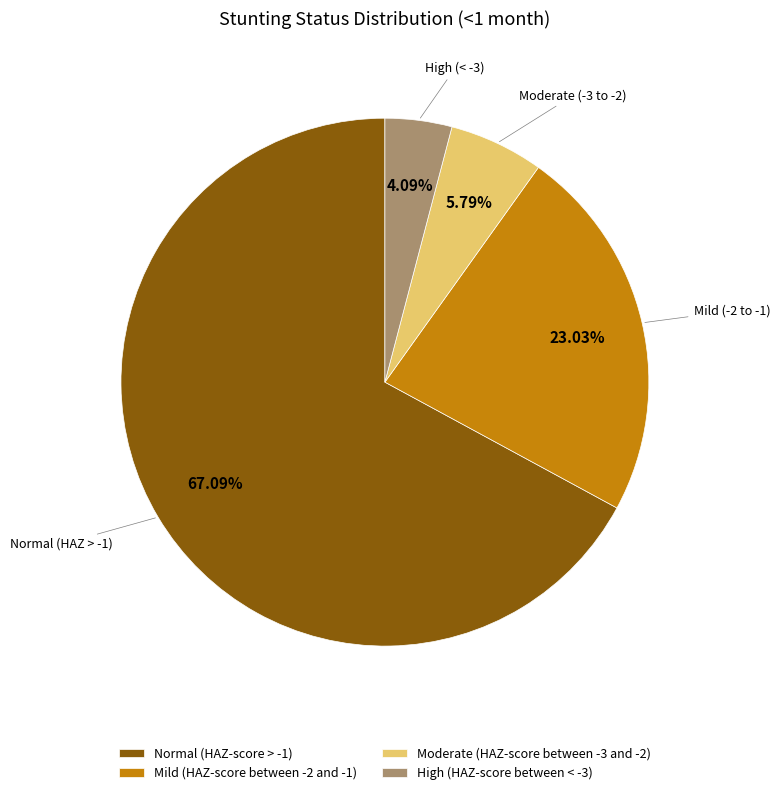

To the nearest percent, what is the average slice percentage?

25%